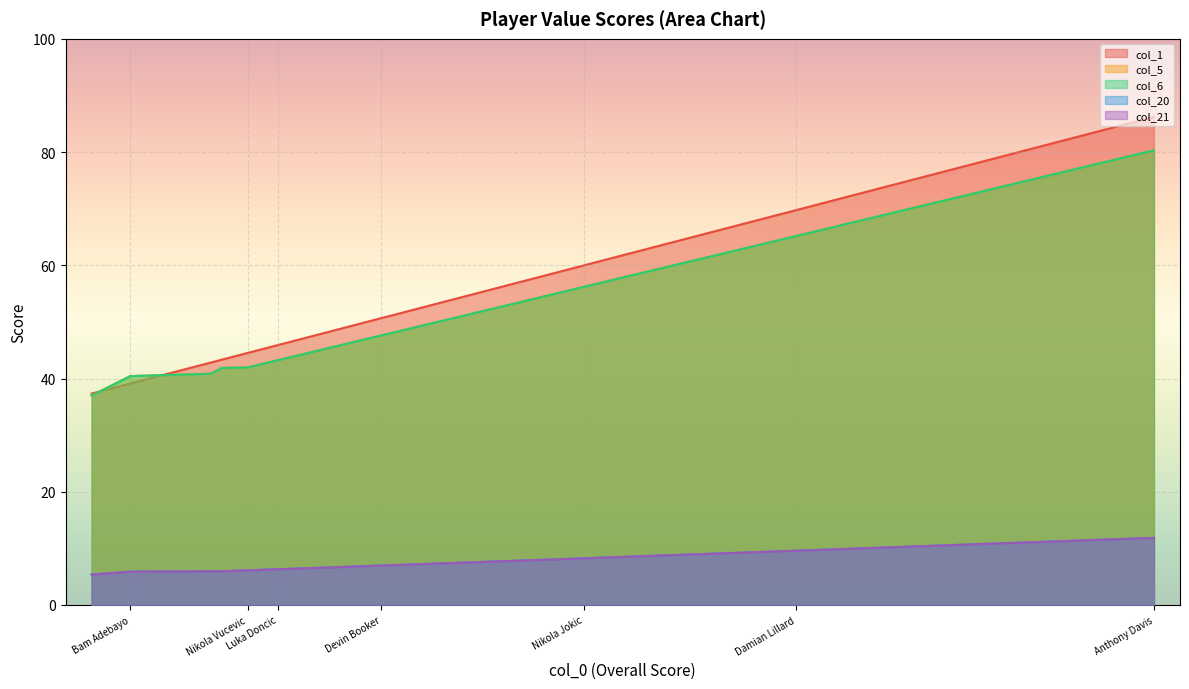

What are all the series names shown in the legend?

col_1, col_5, col_6, col_20, col_21